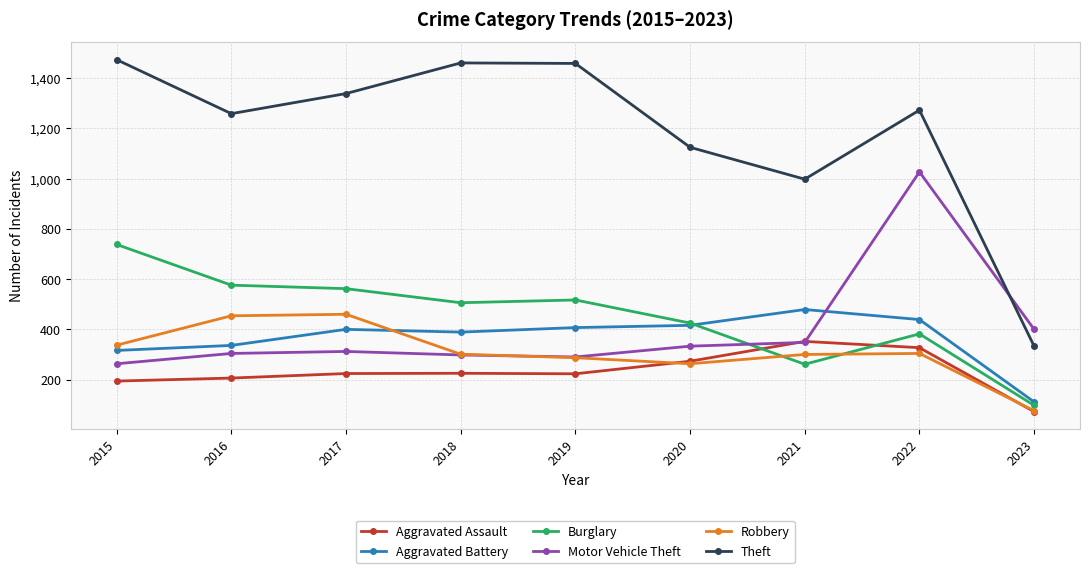

How many lines are shown in the chart?

6